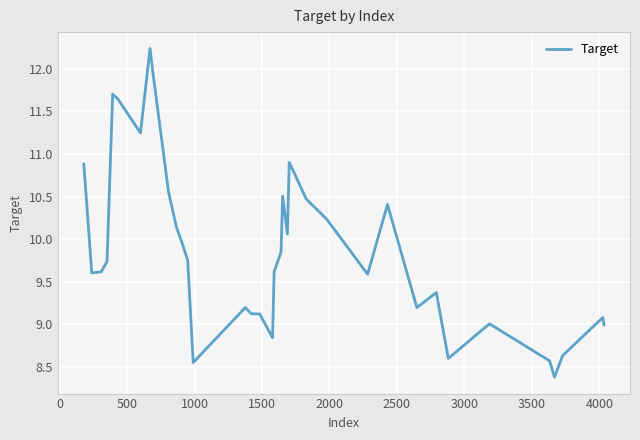

What is the smallest value displayed?

8.4